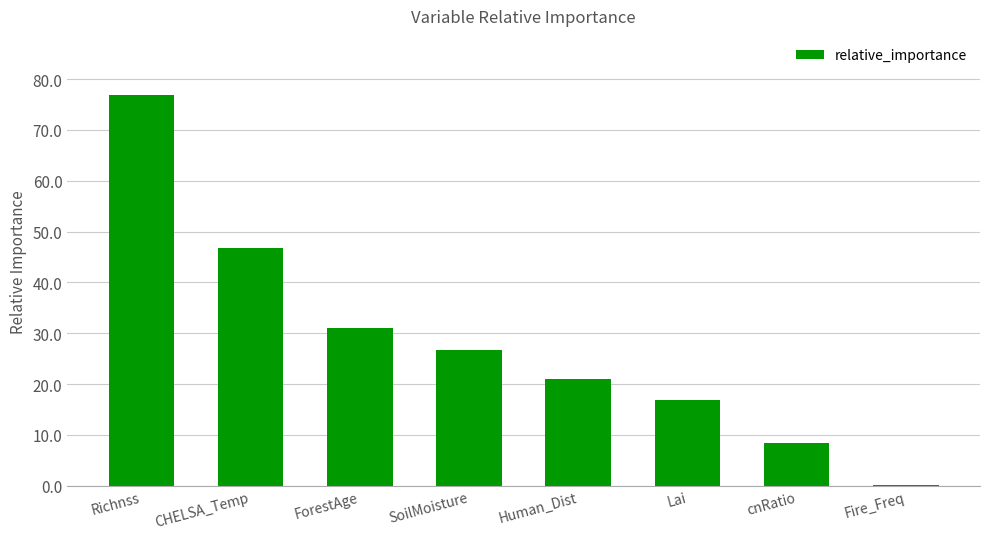

At which label is the value closest to 38?

ForestAge